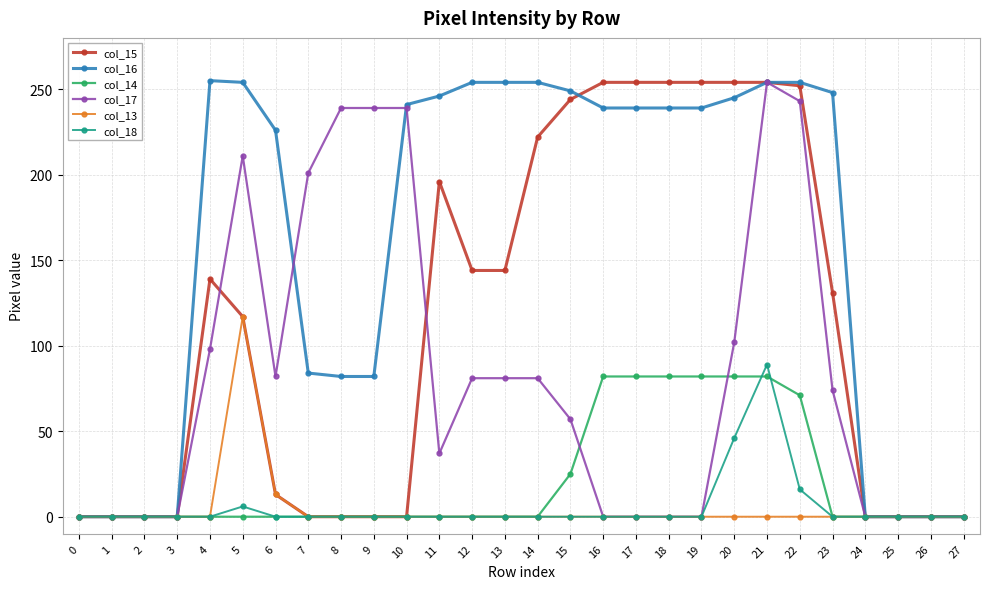

Between 6 and 21, which series saw the biggest shift?

col_15